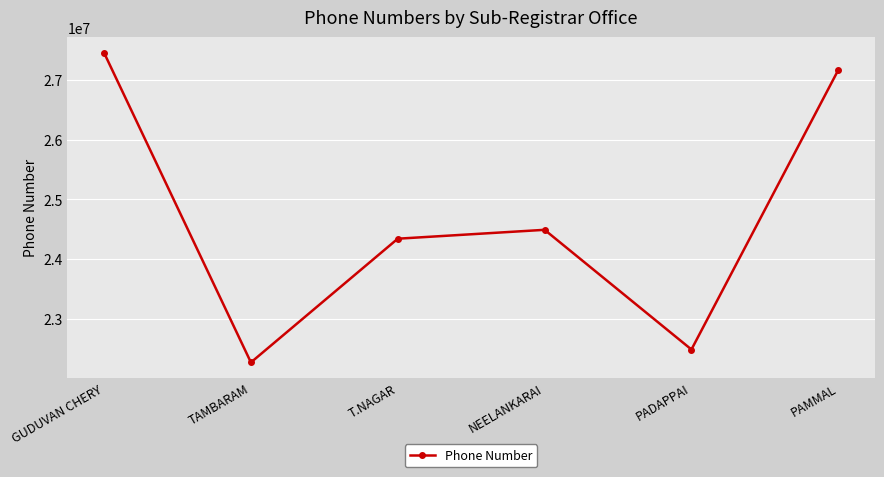

At which label does the data first exceed 24490134?

GUDUVAN CHERY